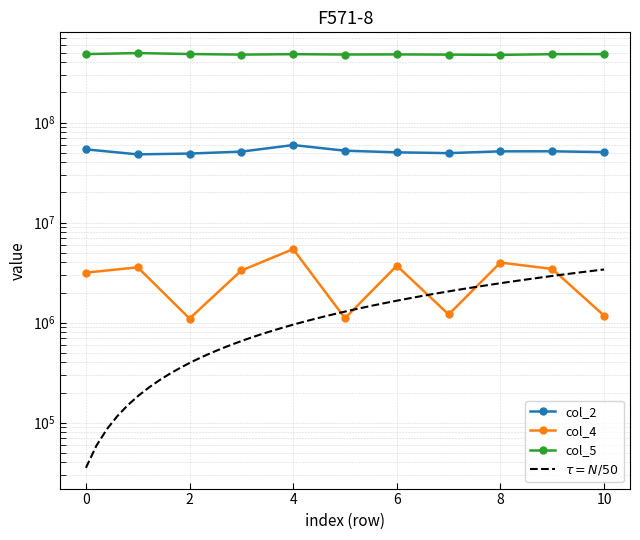

What are all the series names shown in the legend?

col_2, col_4, col_5